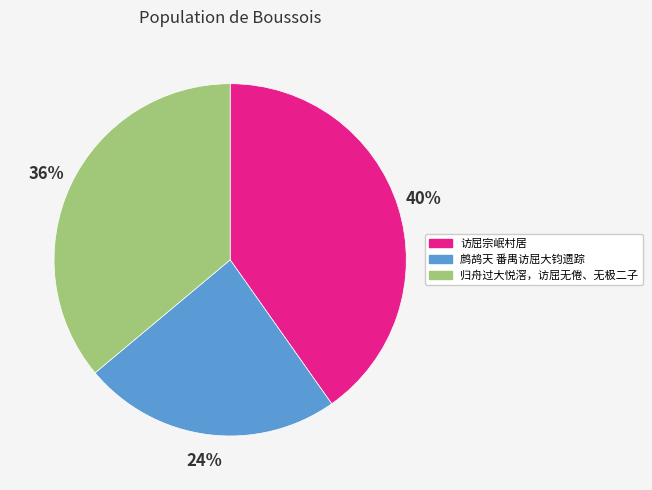

Count the number of slices in the pie.

3